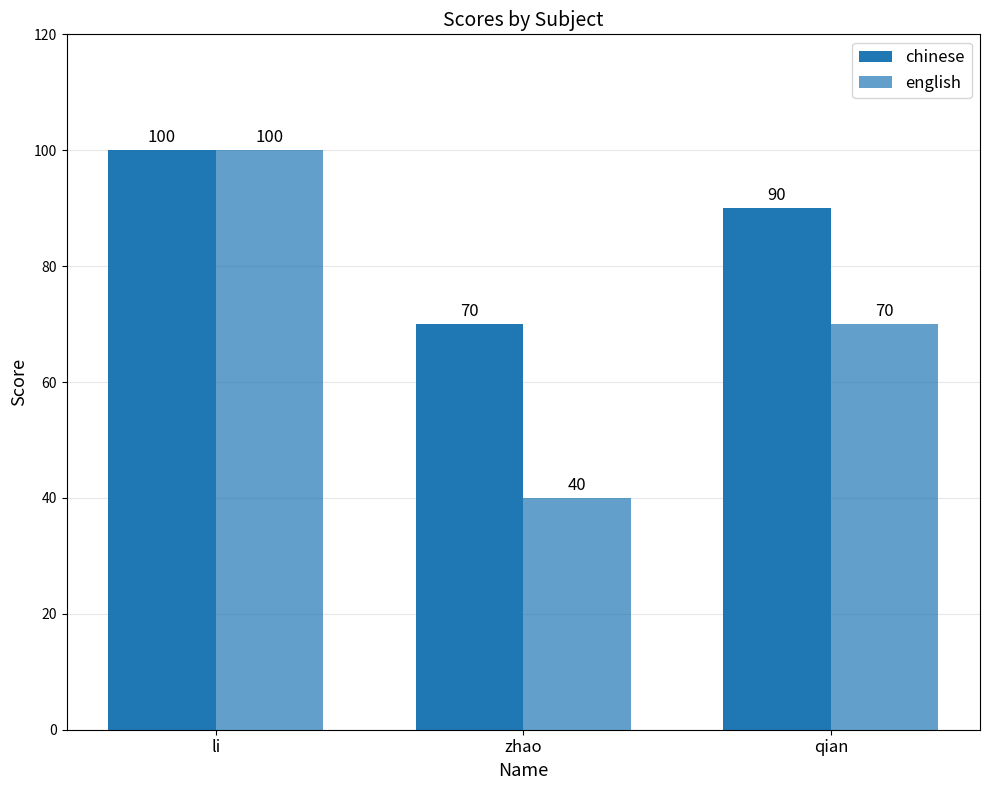

What is the total value across all series at li?

200